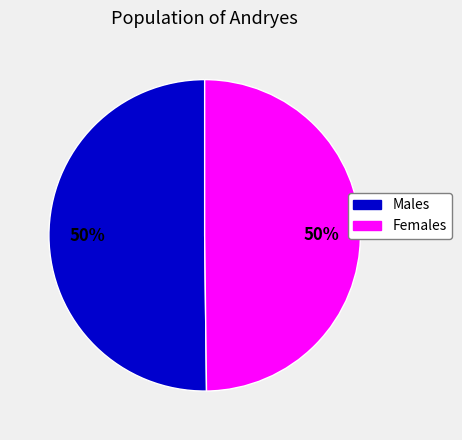

To the nearest percent, what is the average slice percentage?

50%